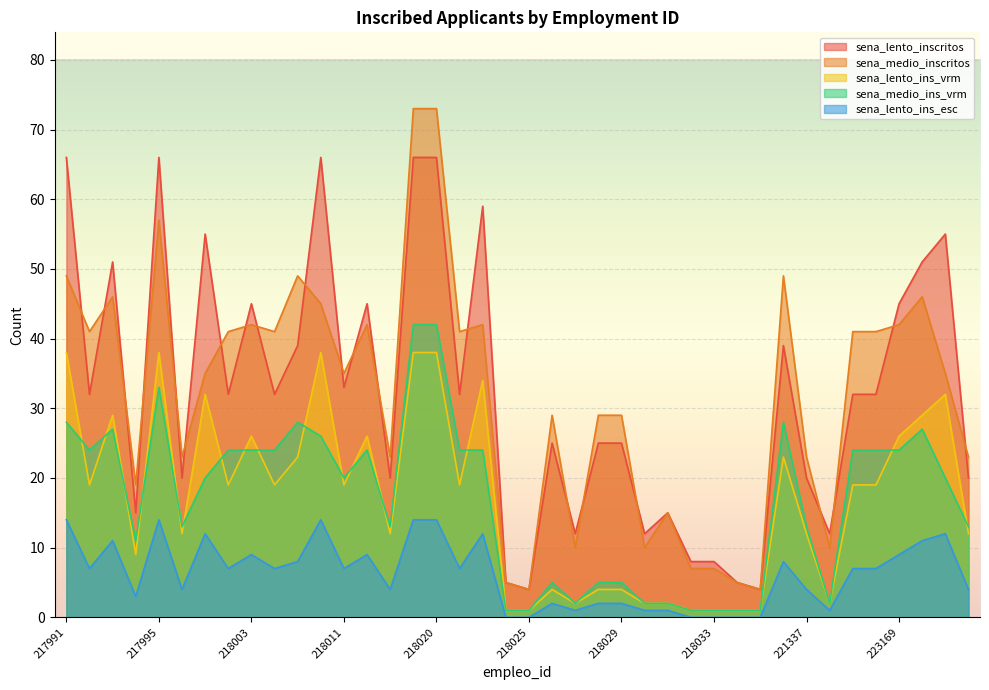

At which category is the sum across all series the highest?

218019